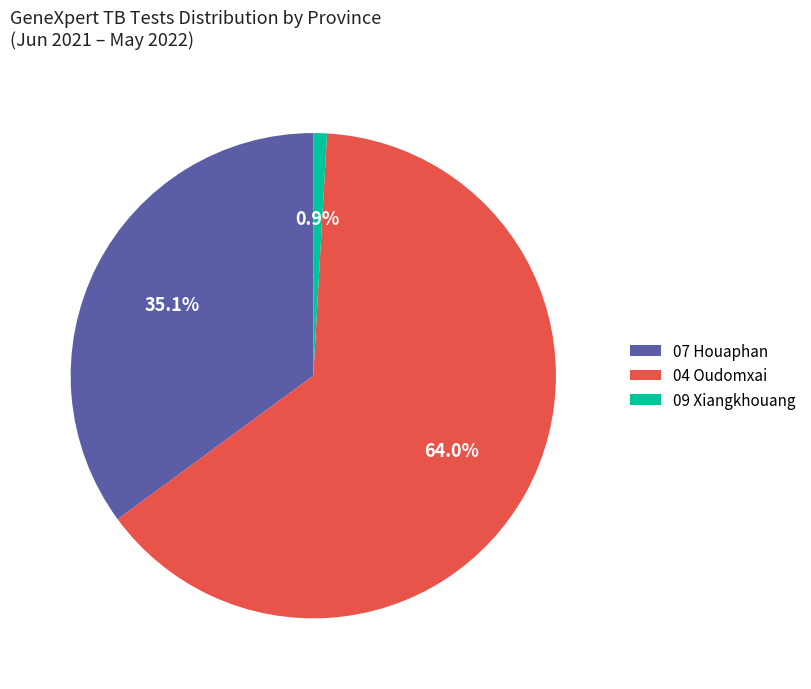

What is the majority slice?

04 Oudomxai